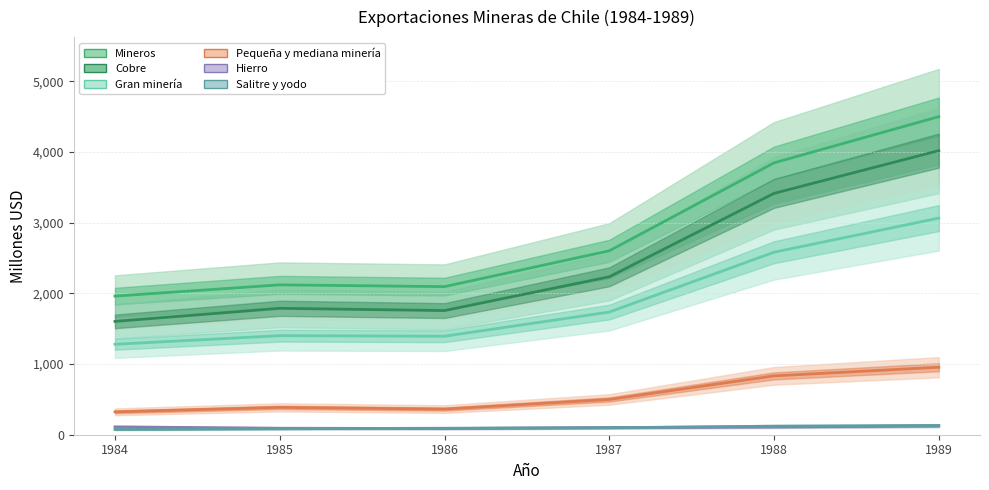

Reading left to right, what are all the values shown in this chart?

Mineros: 1962	2121	2096	2603	3848	4502
Cobre: 1604	1789	1757	2235	3416	4021
Gran minería: 1280	1402	1394	1736	2583	3066
Pequeña y mediana minería: 324	387	363	499	833	955
Hierro: 111	92	88	101	110	123
Salitre y yodo: 74	85	92	99	121	131